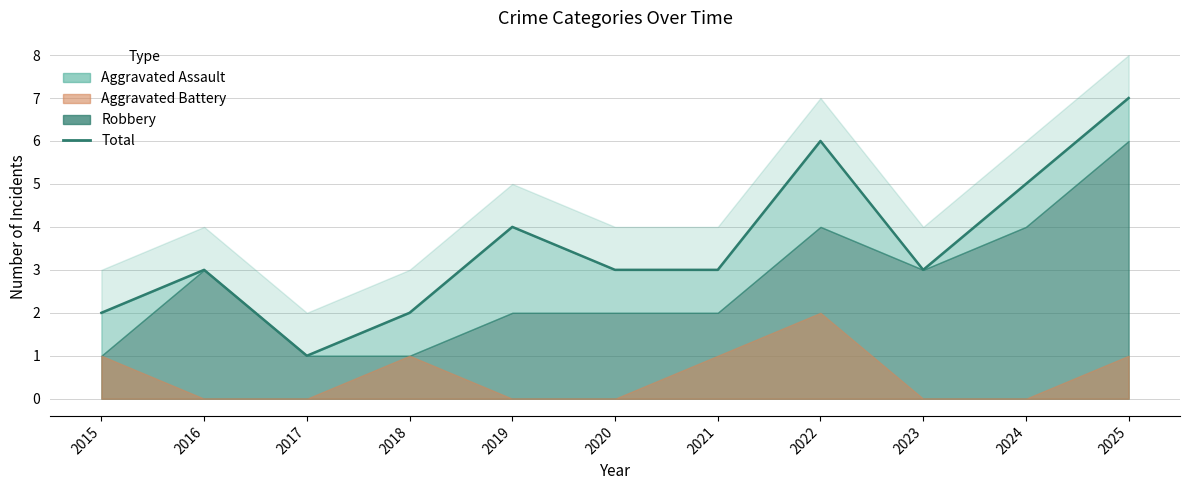

What is the greatest value displayed?

7